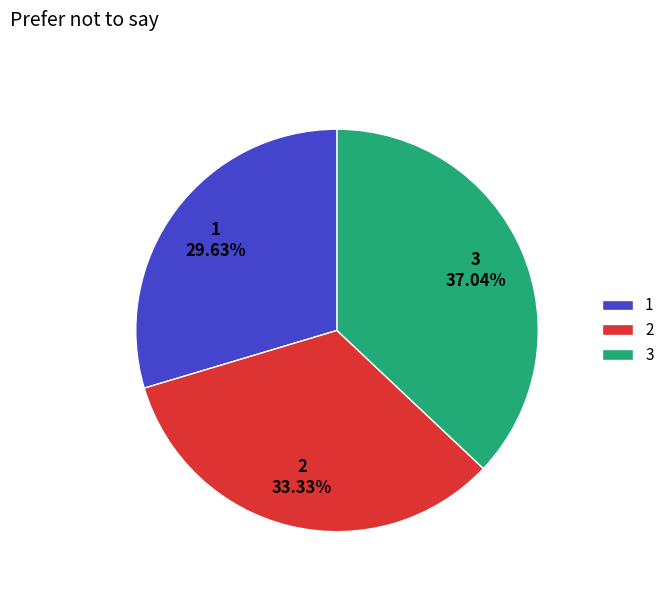

Is it true that 2 is 33% of the pie?

True